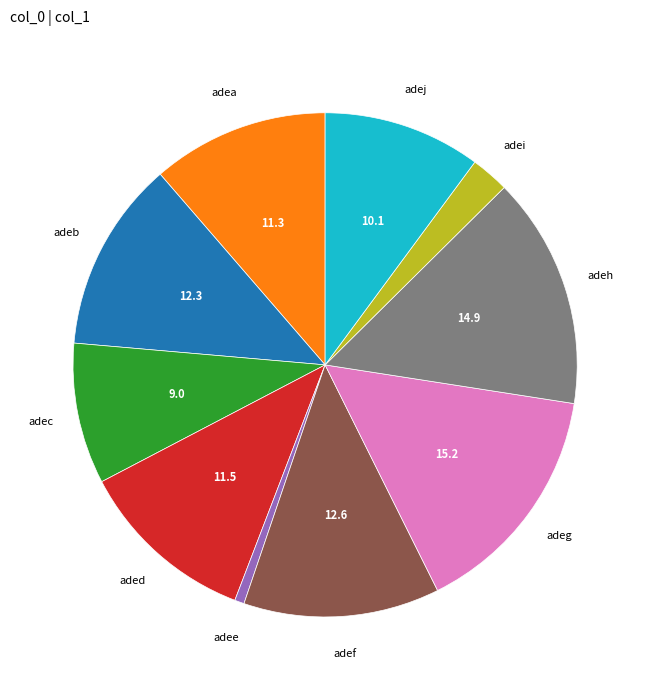

Which has a higher value, adej or adec?

adej